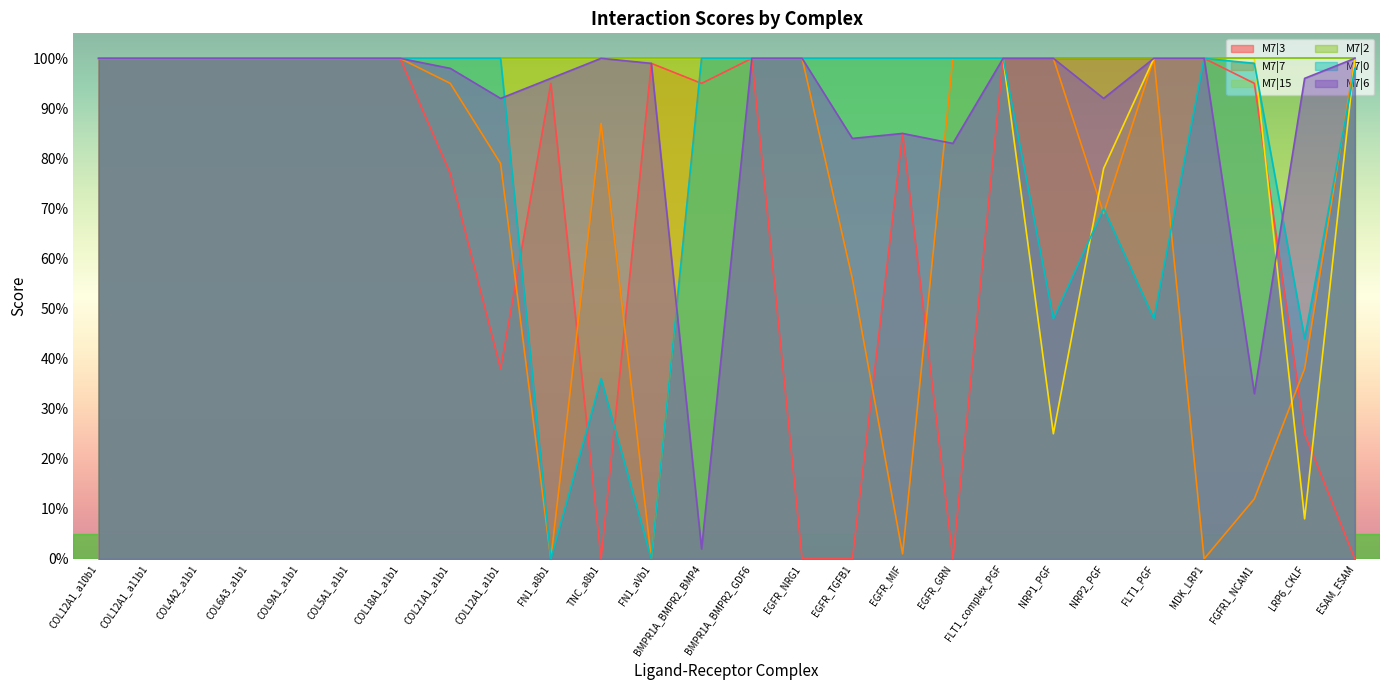

Between COL6A3_a1b1 and NRP2_PGF, which series saw the biggest shift?

M7|7